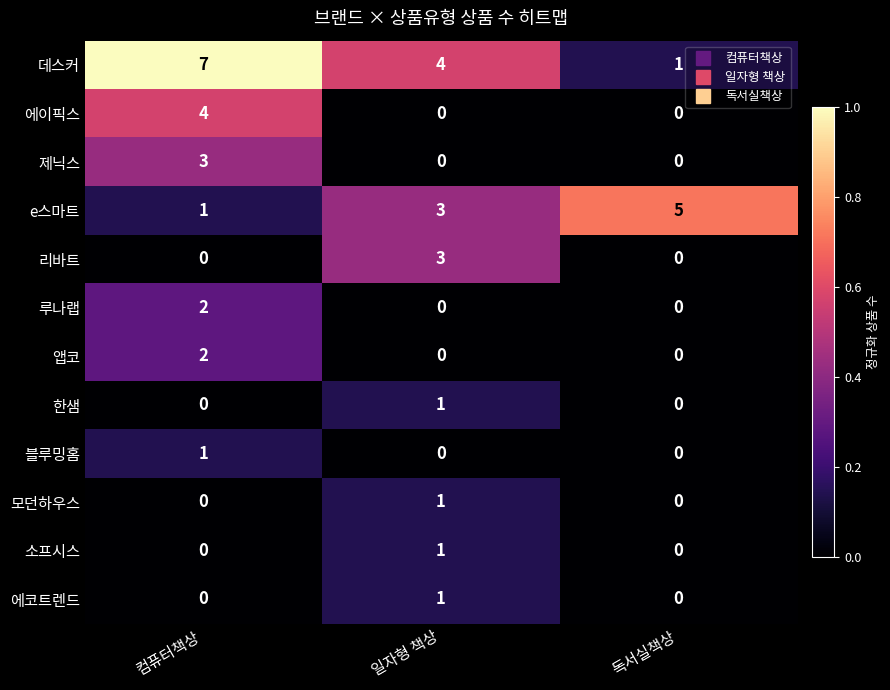

What is the spread (max minus min) of values at 컴퓨터책상?

7